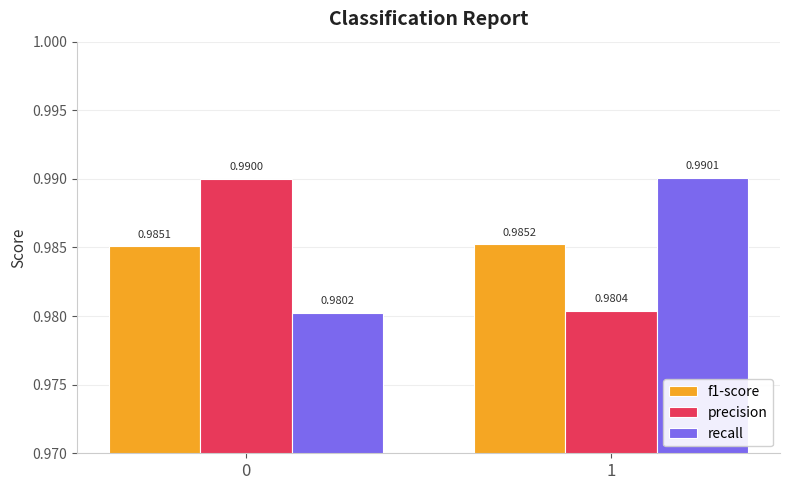

How many recall values are between 0 and 1?

2